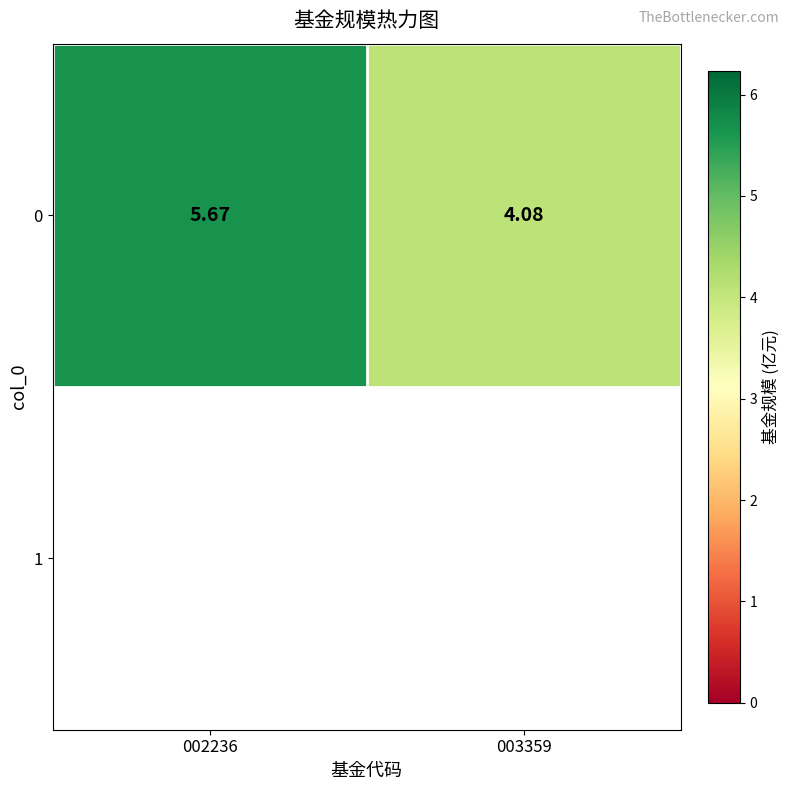

Which label corresponds to the smallest value in the chart?

003359